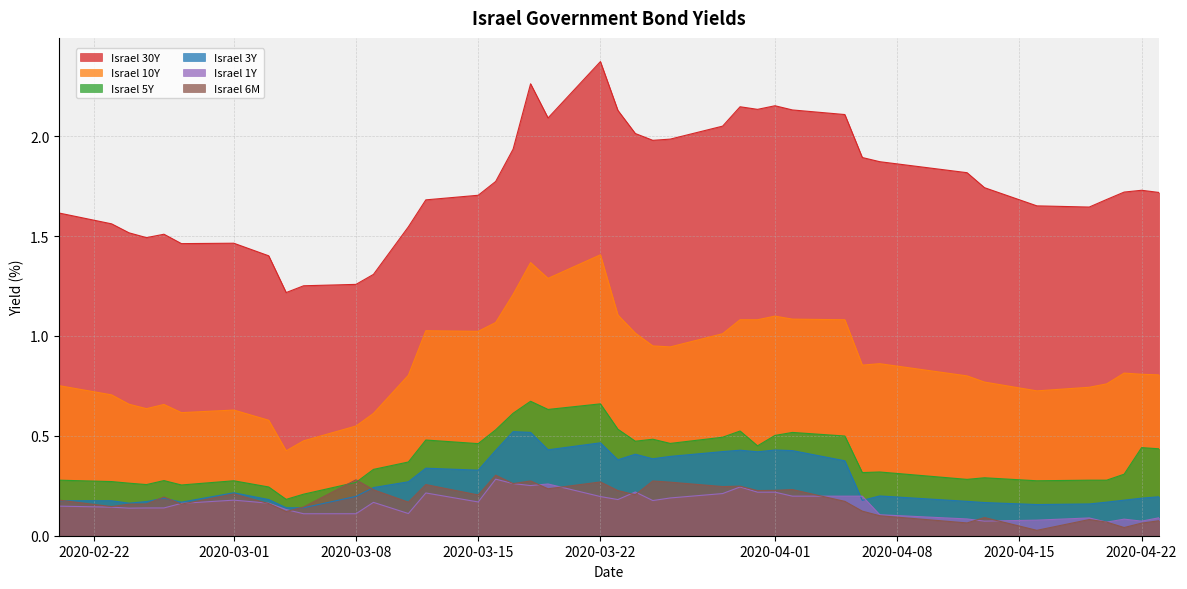

Which category has the highest value across all series?

2020-03-22